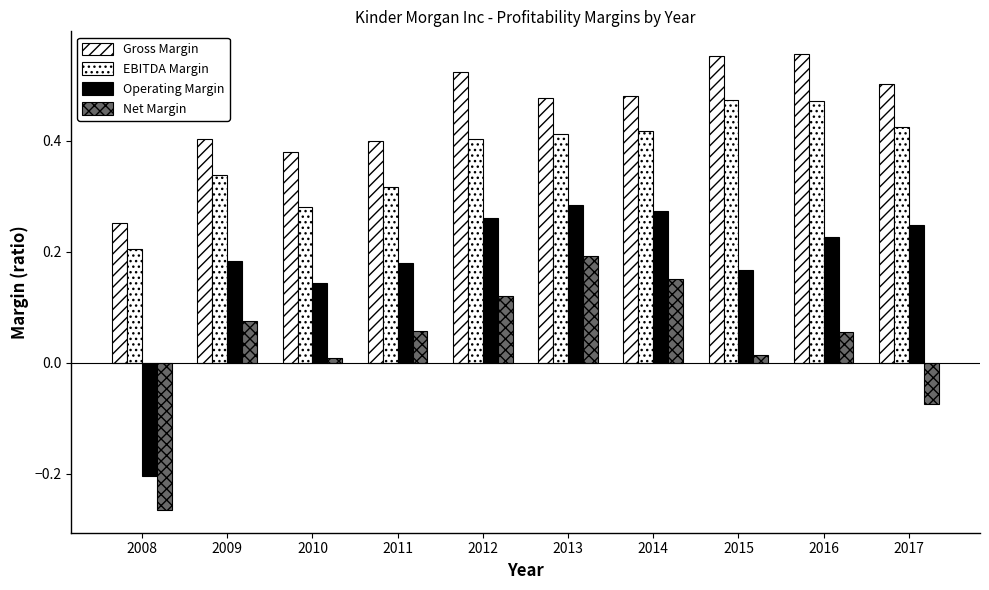

What is the average value of the EBITDA Margin series?

0.4